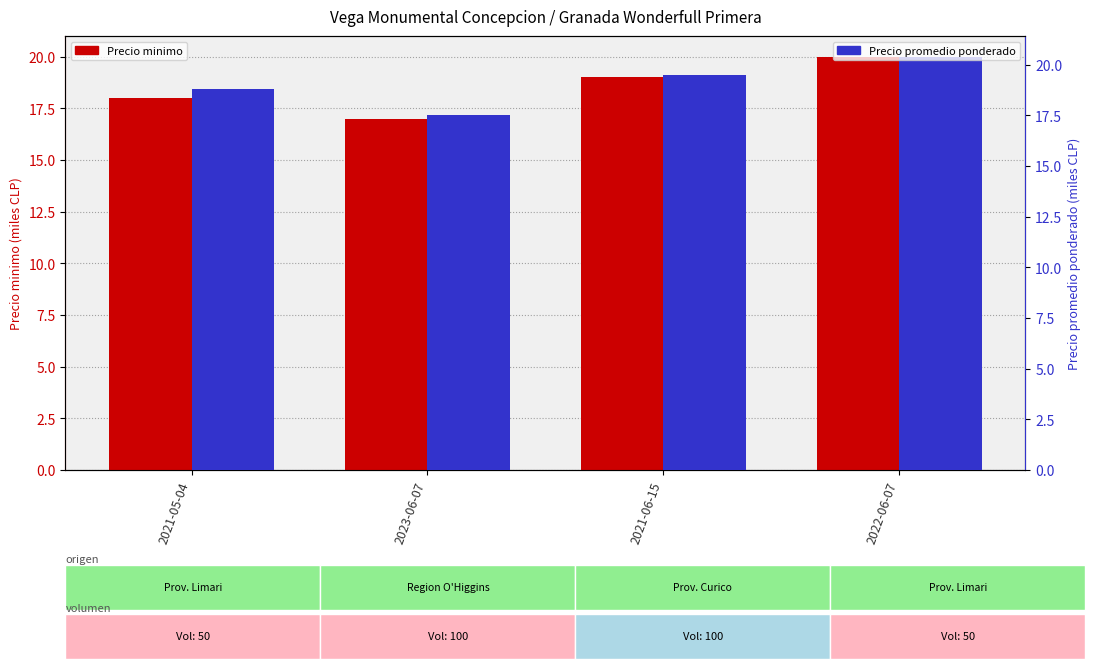

Count the number of data series in this chart.

2